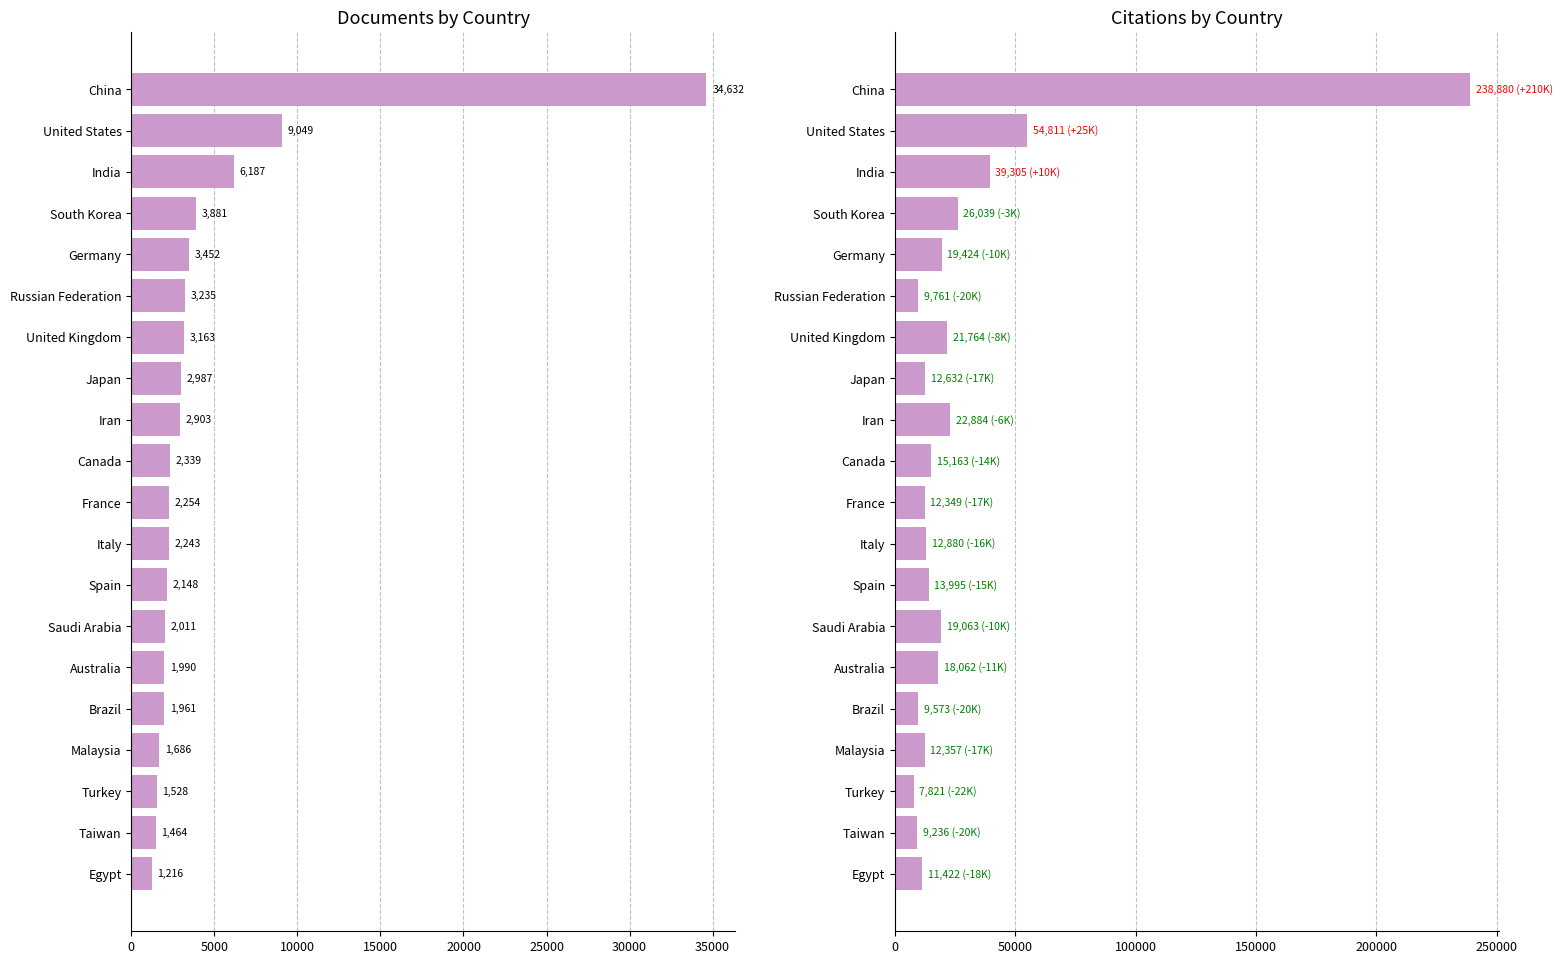

Reading left to right, transcribe all the data shown in this chart.

Documents: 1216	1464	1528	1686	1961	1990	2011	2148	2243	2254	2339	2903	2987	3163	3235	3452	3881	6187	9049	34632
Citations: 11422	9236	7821	12357	9573	18062	19063	13995	12880	12349	15163	22884	12632	21764	9761	19424	26039	39305	54811	238880